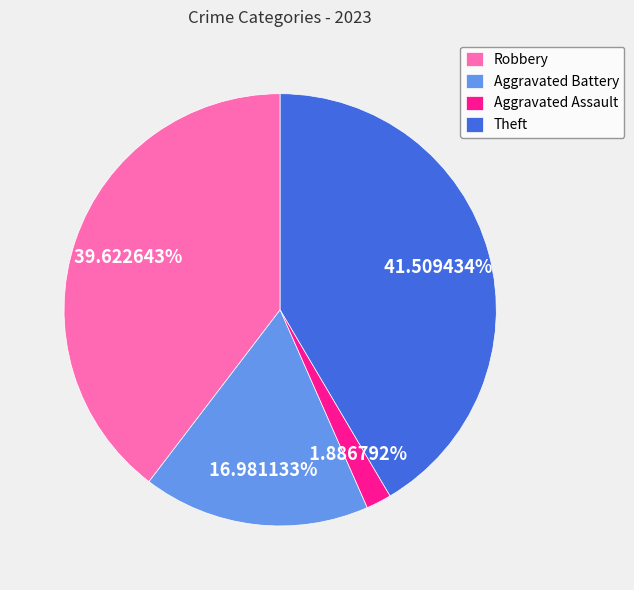

To the nearest percent, what is the difference between the largest and smallest slice percentages?

40%